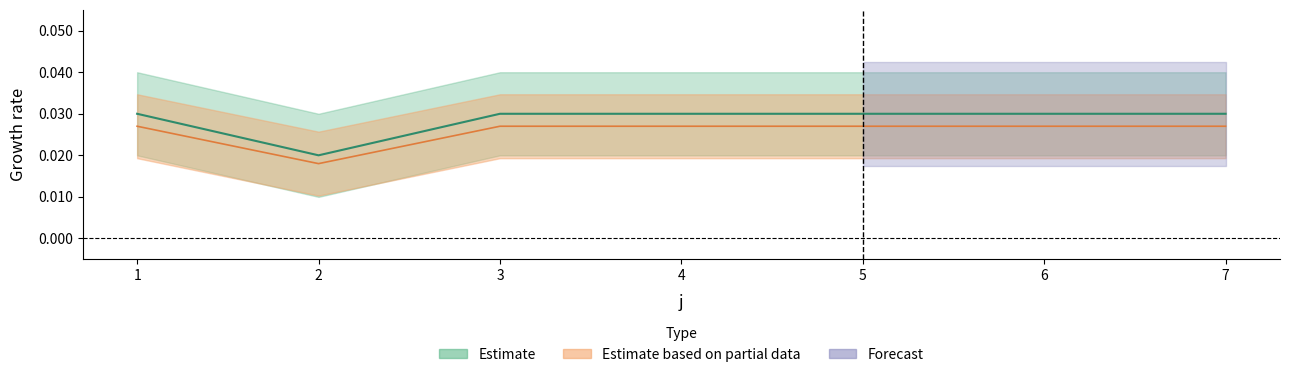

What is the sum of all values?

0.2